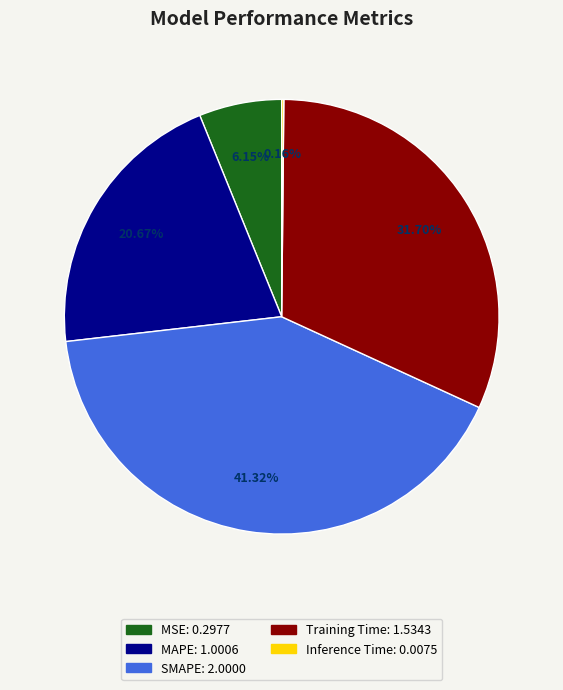

Does SMAPE represent more than half of the total?

No